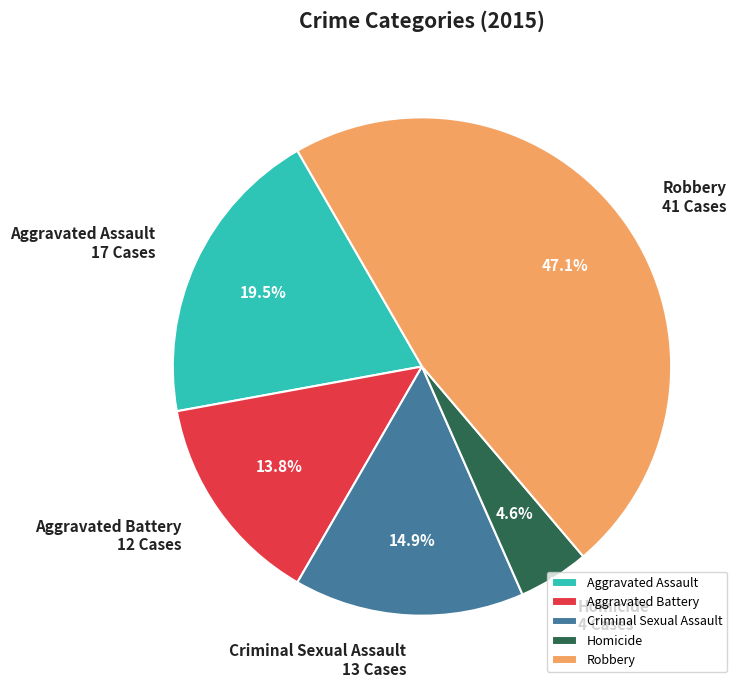

How many segments does this pie chart have?

5